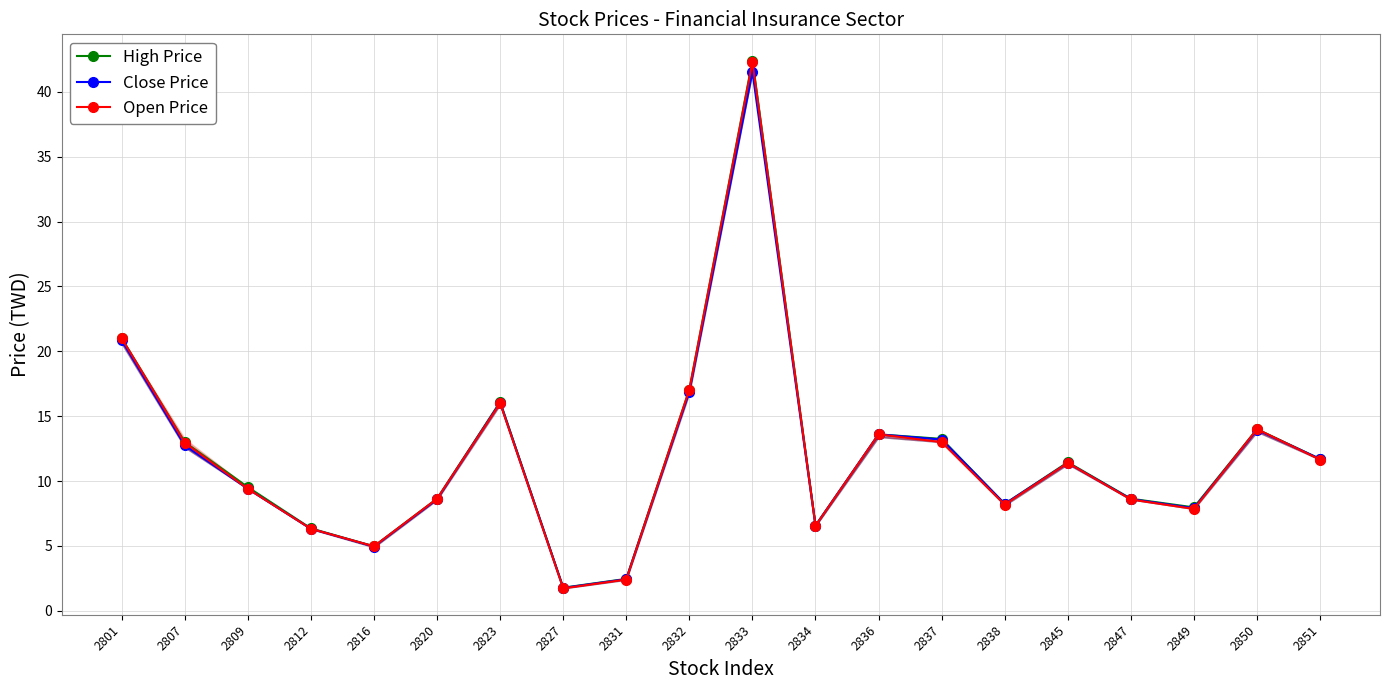

What is the average value of the Close Price series?

11.8